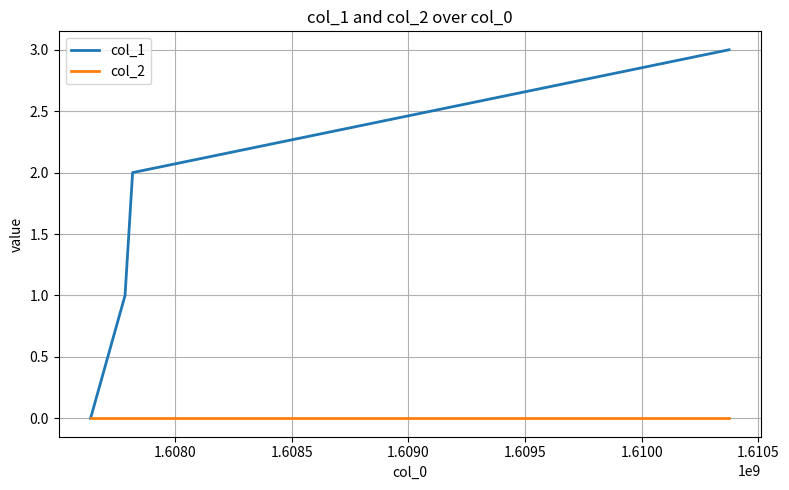

Count the number of data series in this chart.

2